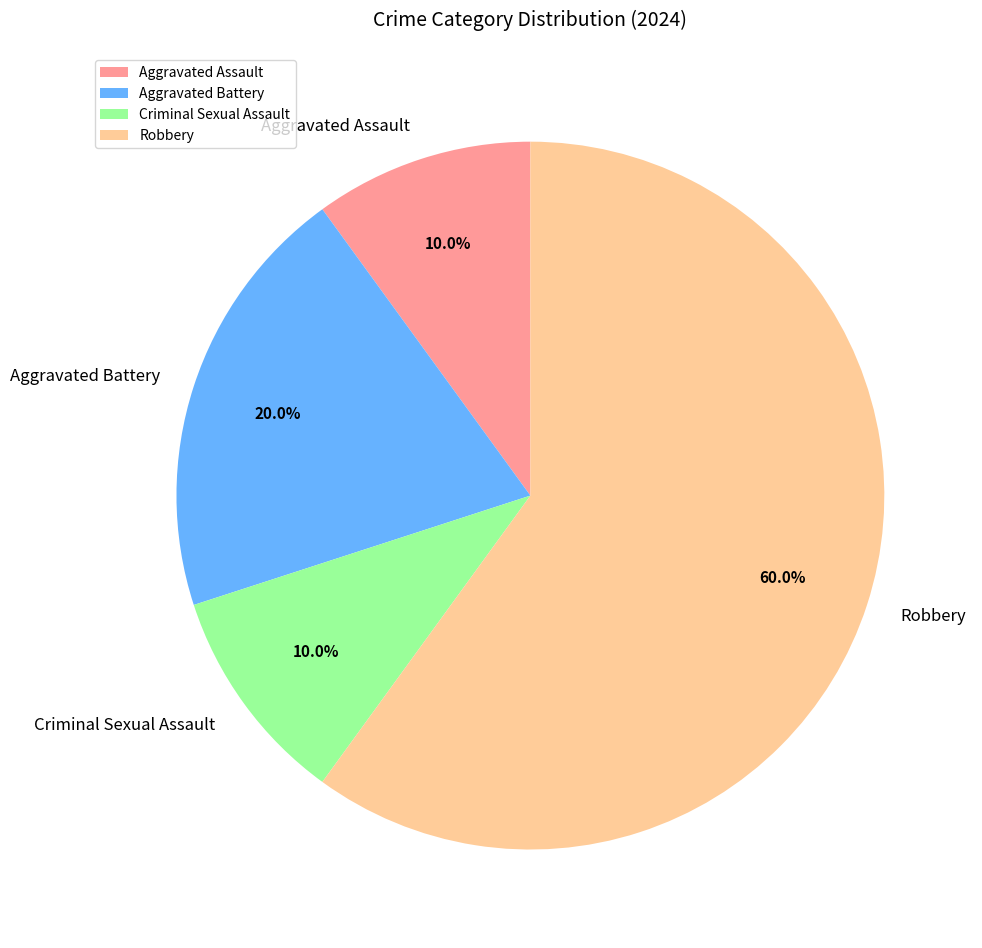

Which category has the biggest portion of the pie?

Robbery